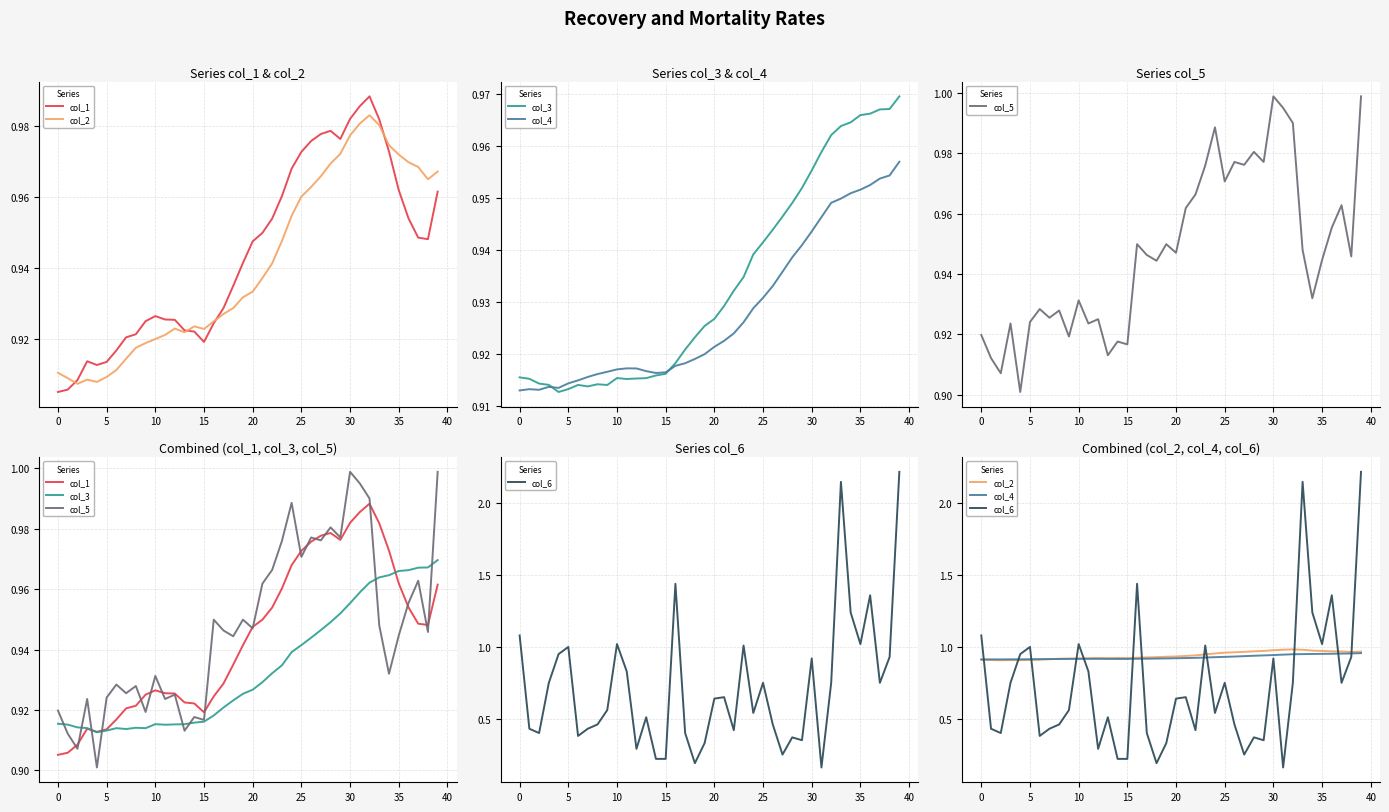

Which series has the largest total across all categories?

col_5